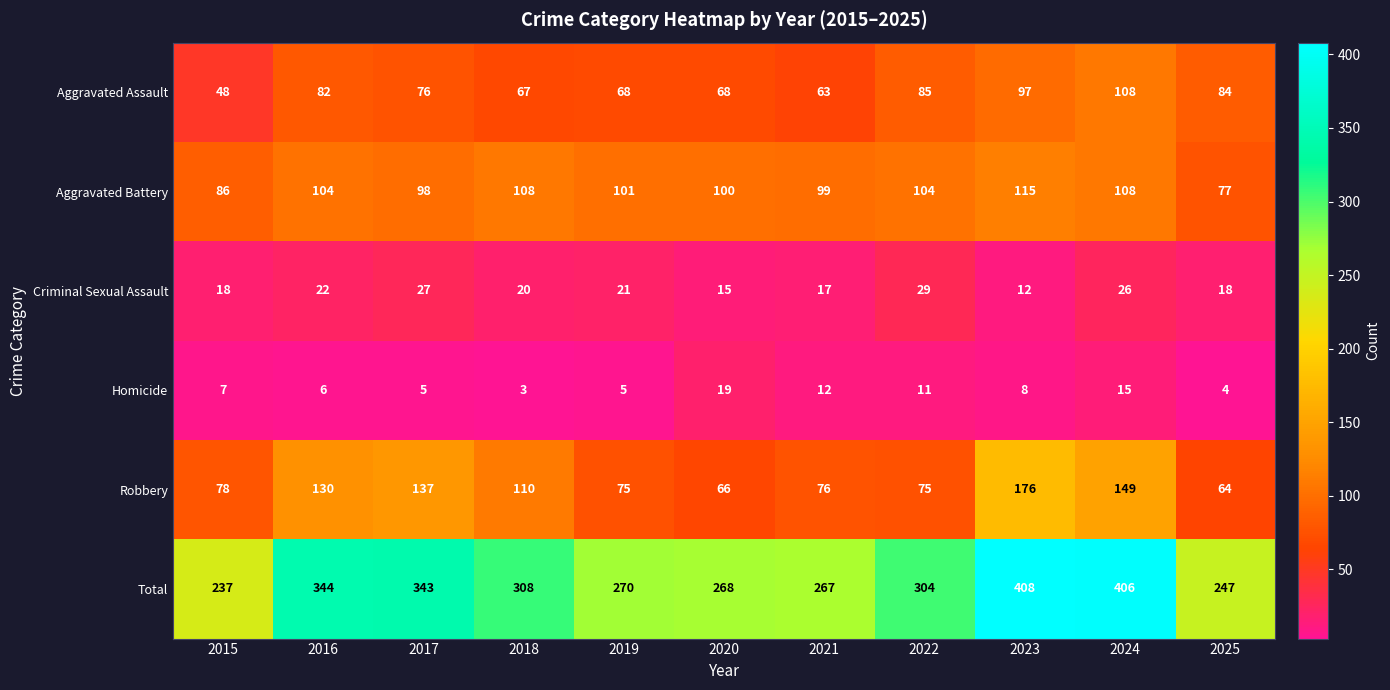

What is the sum of the Homicide values at 2018 and 2017?

8